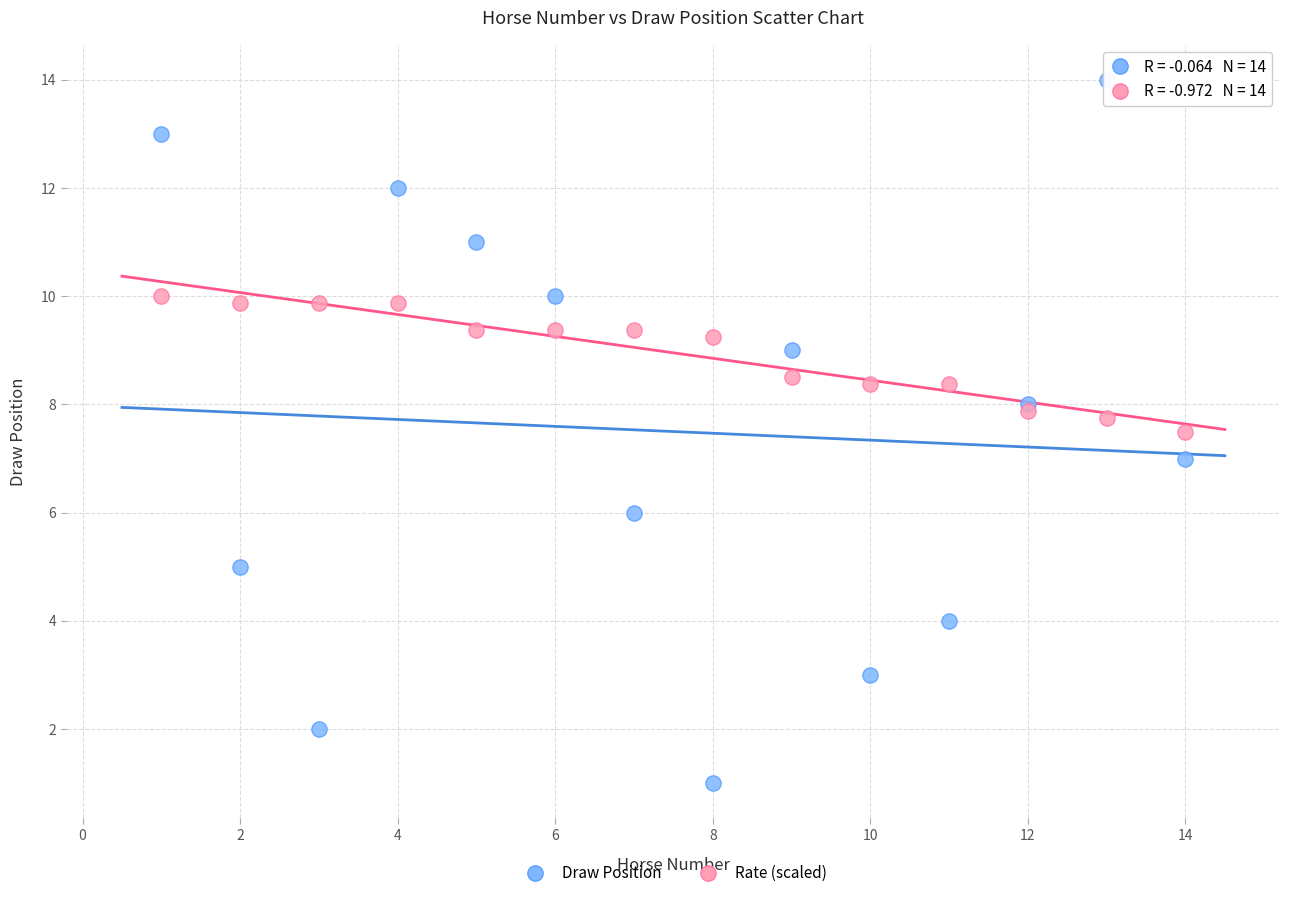

Which series reaches the maximum Y coordinate?

Draw Position